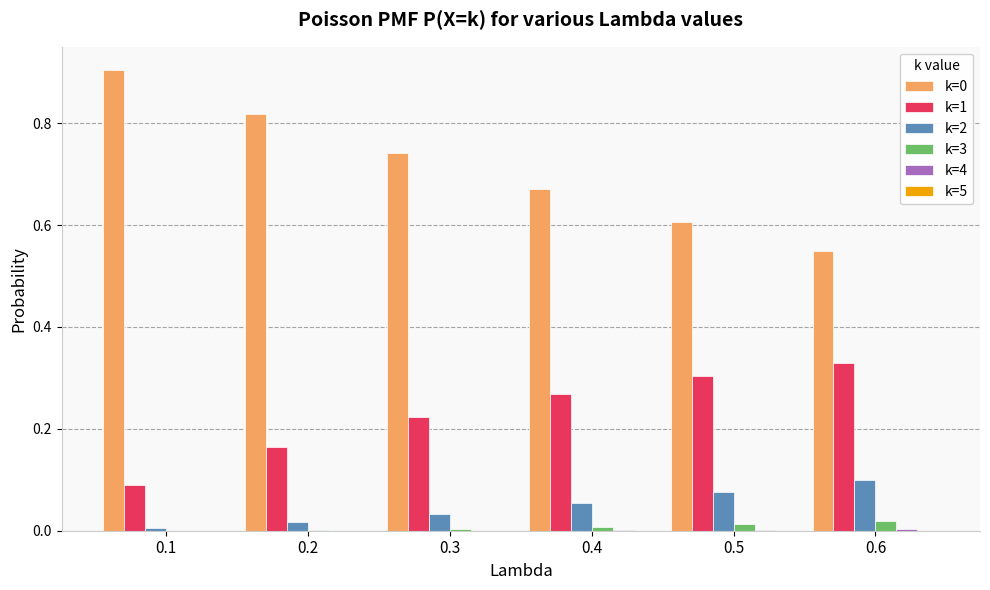

The value of k=2 at 0.5 is 0.1. True or false?

True